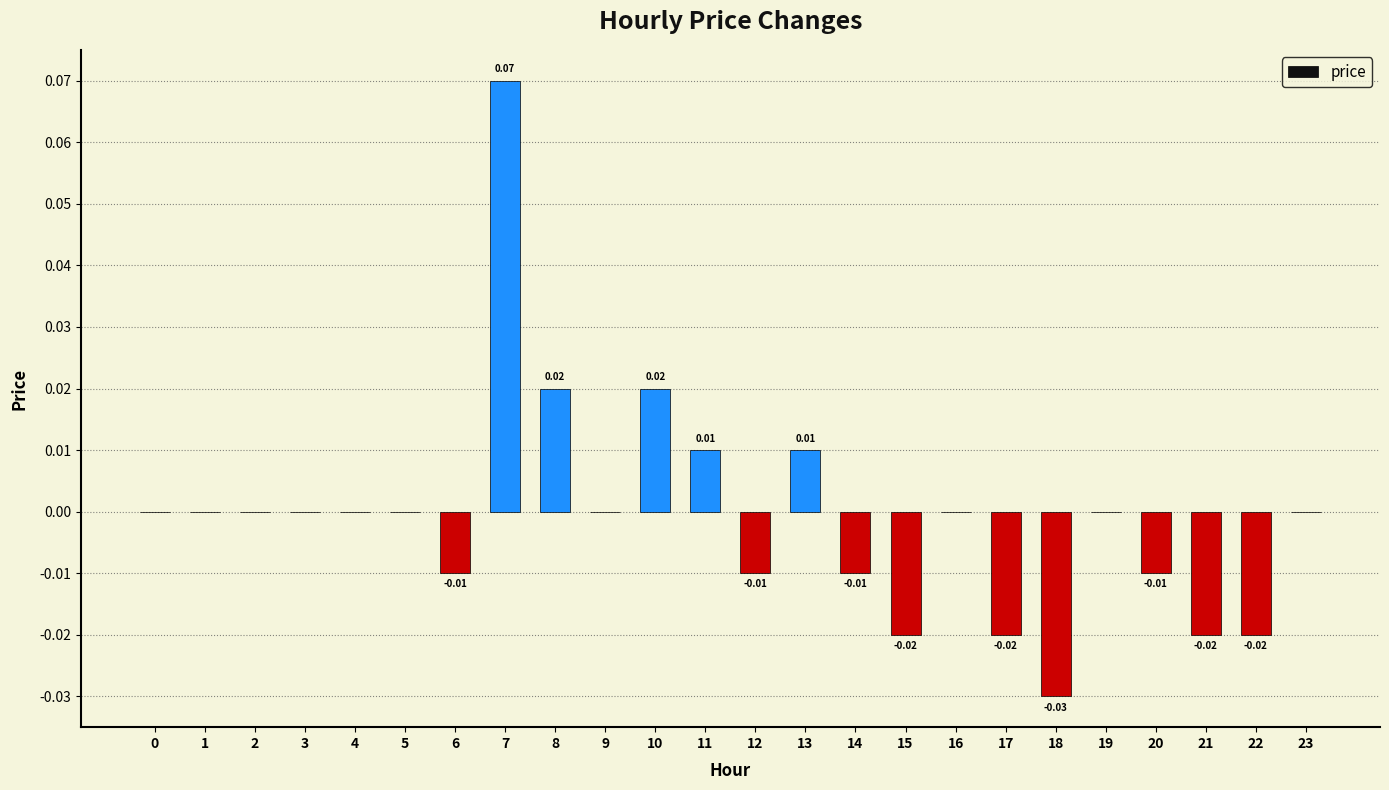

Count the number of categories in the chart.

24